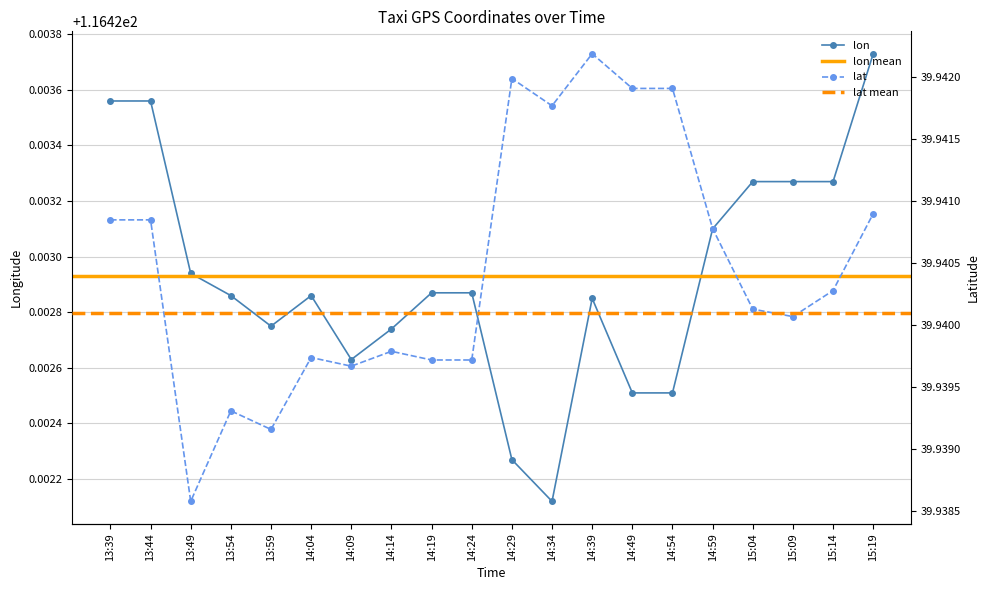

The value of lat at 14:04 is 63.0. True or false?

False